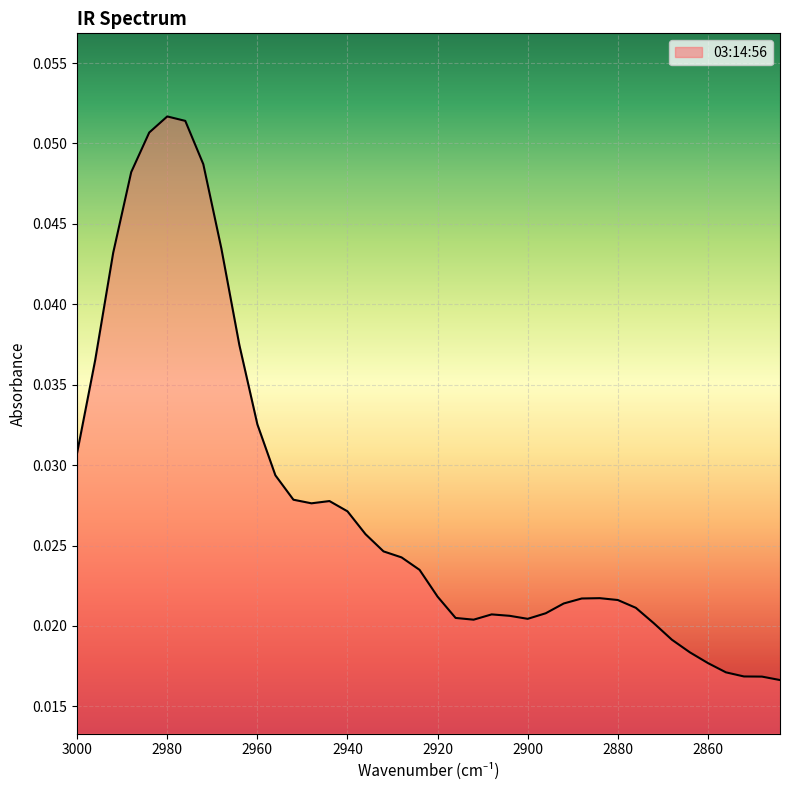

Reading left to right, transcribe all the data shown in this chart.

3000=0.0	2996=0.0	2992=0.0	2988=0.0	2984=0.1	2980=0.1	2976=0.1	2972=0.0	2968=0.0	2964=0.0	2960=0.0	2956=0.0	2952=0.0	2948=0.0	2944=0.0	2940=0.0	2936=0.0	2932=0.0	2928=0.0	2924=0.0	2920=0.0	2916=0.0	2912=0.0	2908=0.0	2904=0.0	2900=0.0	2896=0.0	2892=0.0	2888=0.0	2884=0.0	2880=0.0	2876=0.0	2872=0.0	2868=0.0	2864=0.0	2860=0.0	2856=0.0	2852=0.0	2848=0.0	2844=0.0